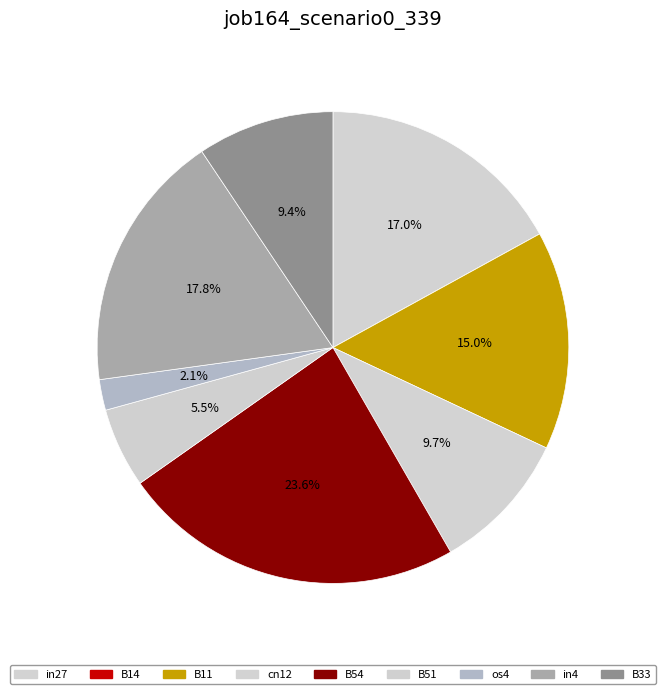

To the nearest percent, what is the average slice percentage?

11%